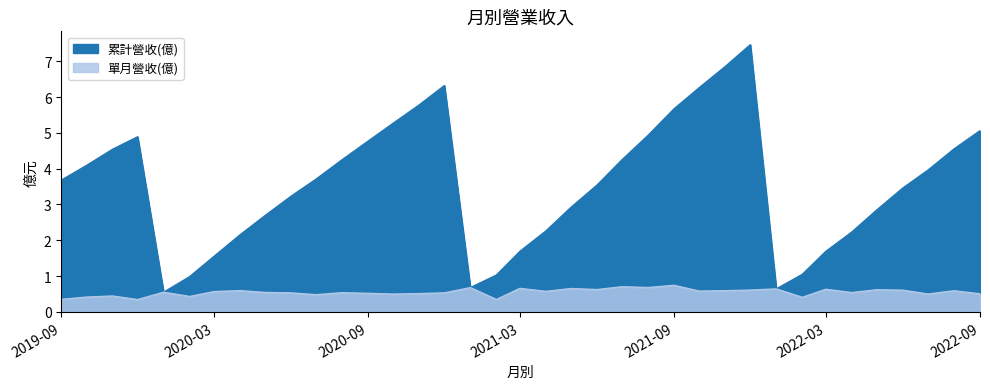

True or false: 累計營收(億) and 單月營收(億) intersect in this chart.

False